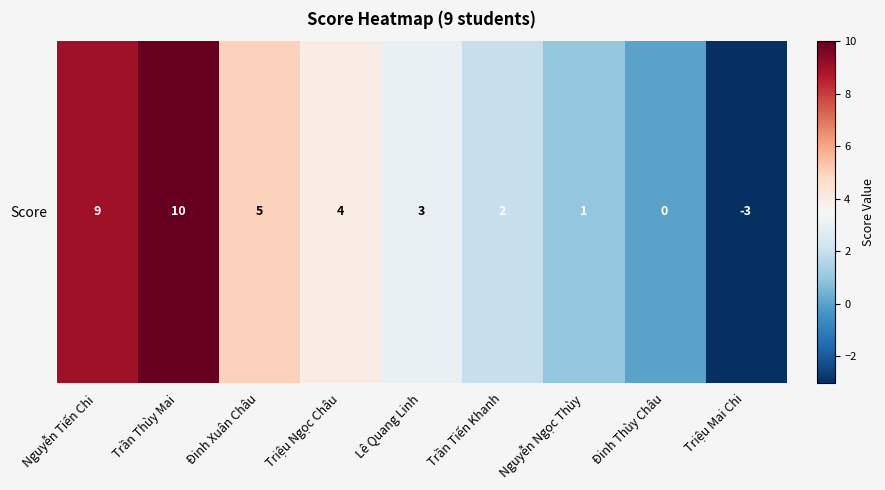

Which category has the lowest value across all series?

Triệu Mai Chi